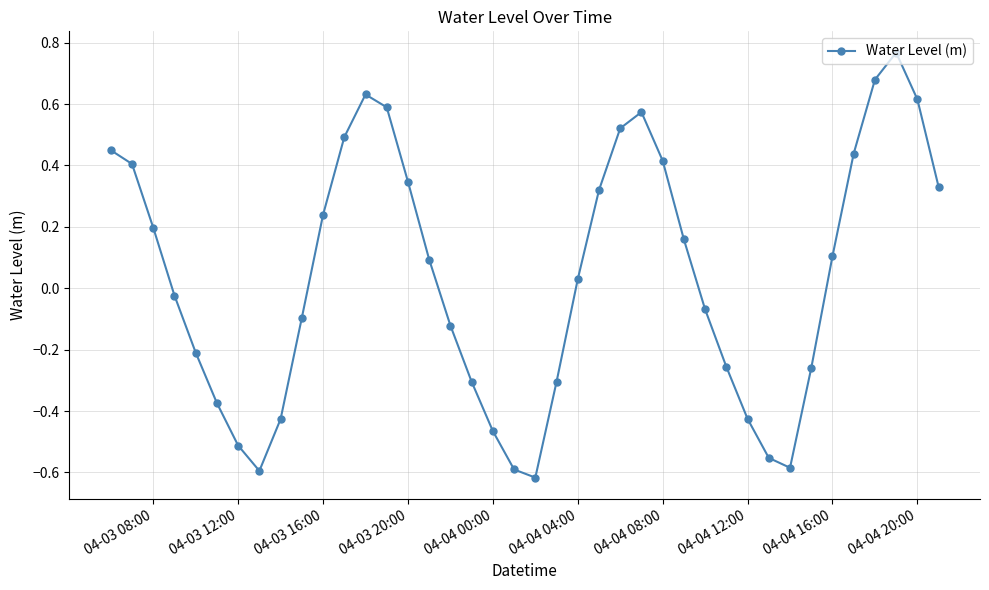

What is the sum of all values?

1.6